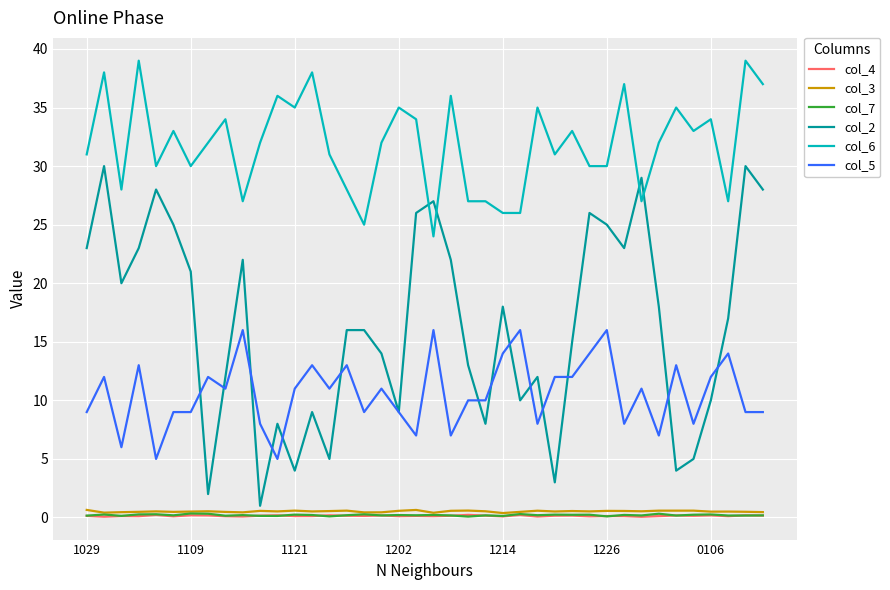

What is the maximum value for col_2?

30.0